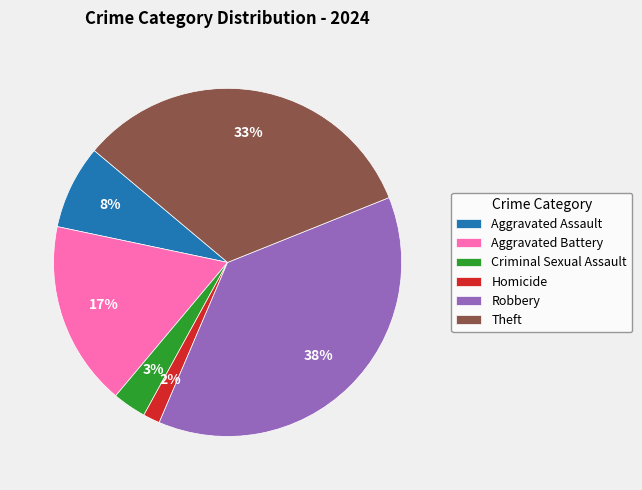

Rank the categories by value from highest to lowest.

Robbery, Theft, Aggravated Battery, Aggravated Assault, Criminal Sexual Assault, Homicide